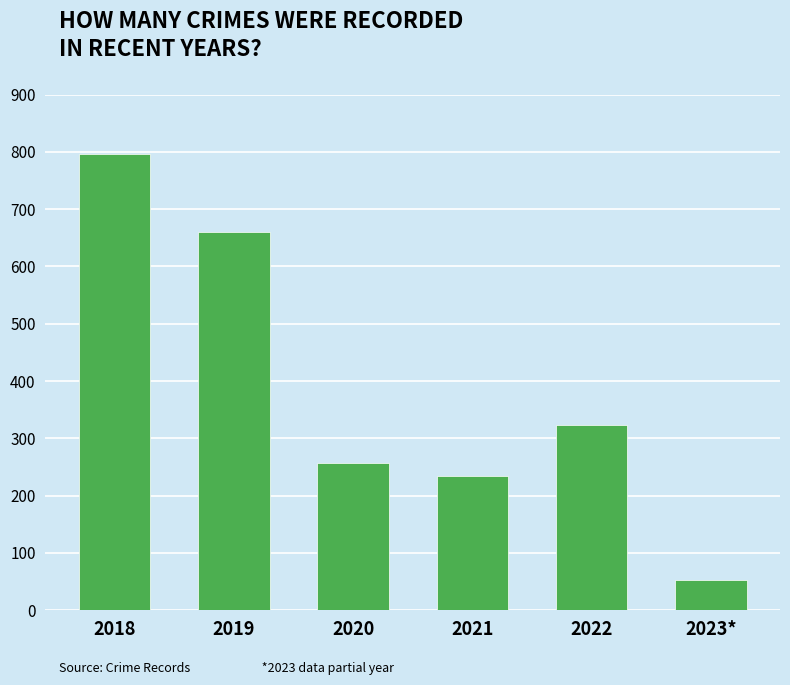

What is the greatest value displayed?

797